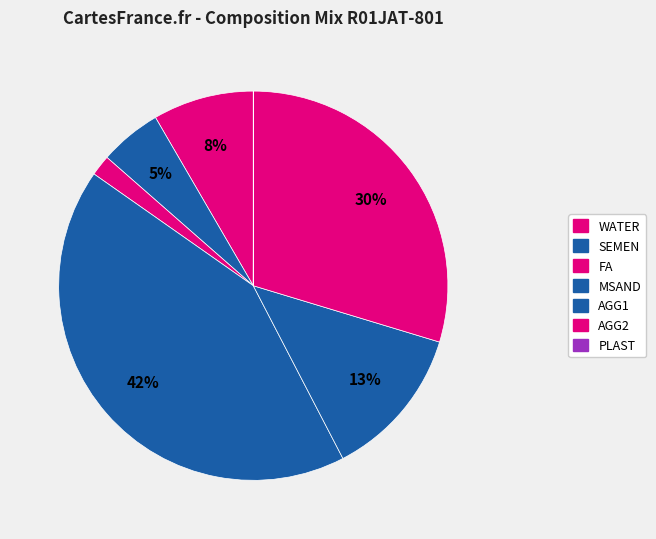

To the nearest percent, what is the difference between the largest and smallest slice percentages?

42%